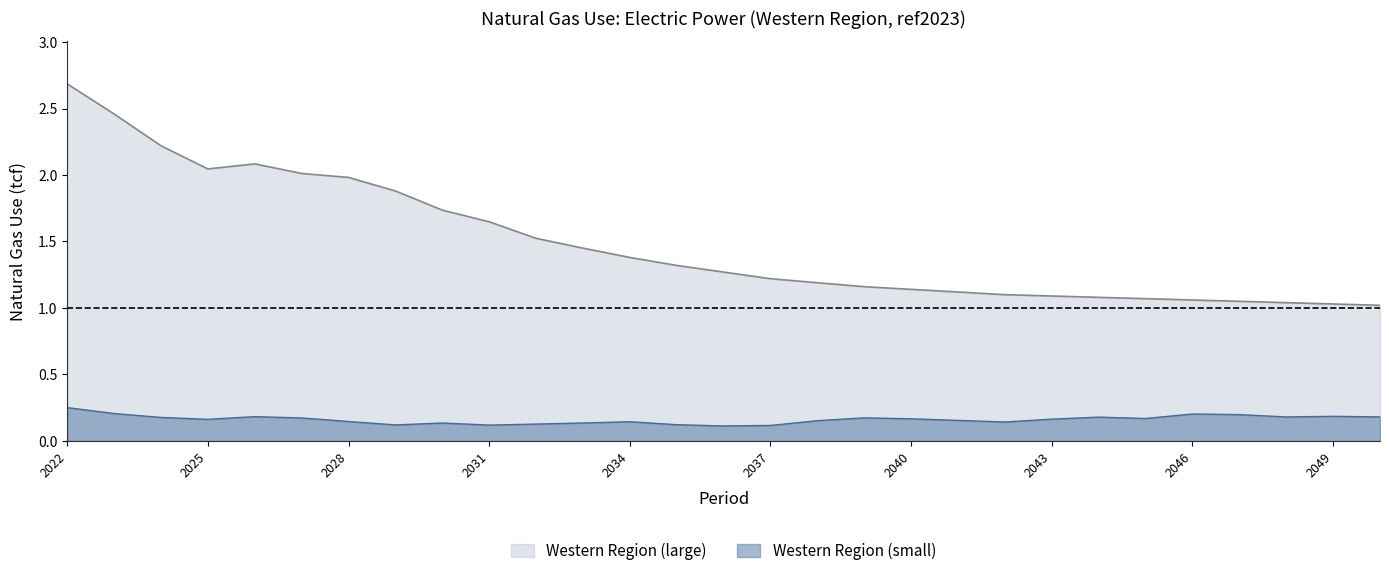

True or false: Western Region (small) and Western Region (large) cross at least once.

False